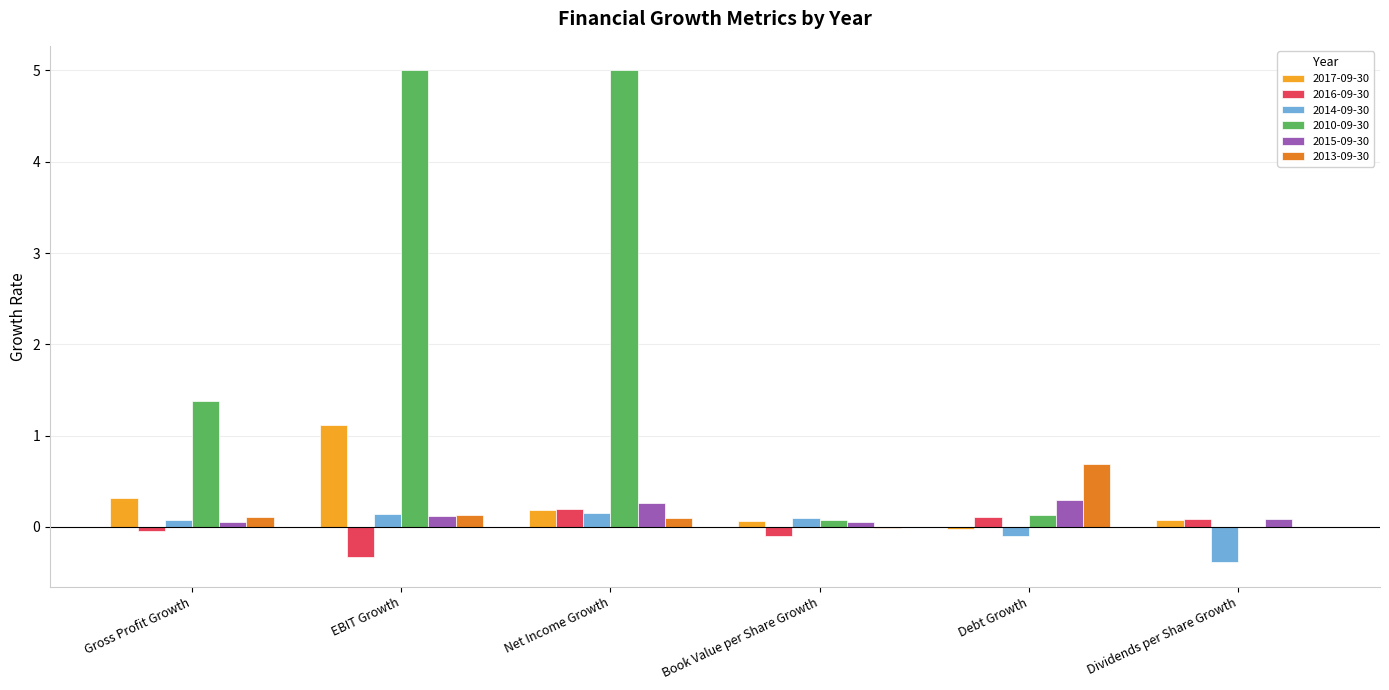

What is the sum of all 2010-09-30 values?

11.6